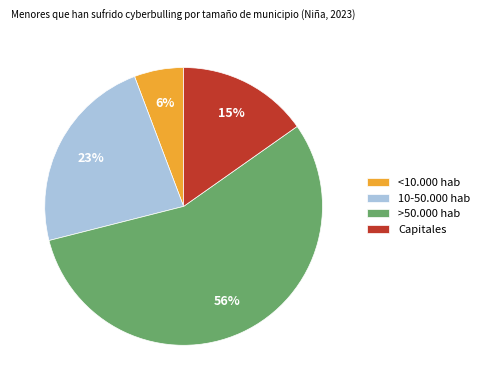

To the nearest percent, what is the difference between the largest and smallest slice percentages?

50%